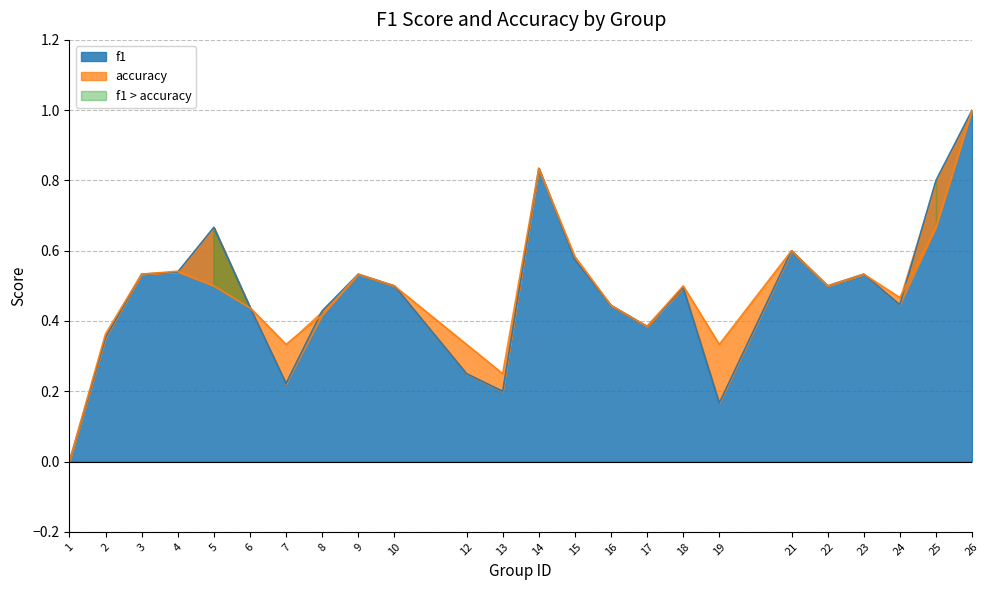

Where do accuracy and f1 first cross each other?

4 and 5